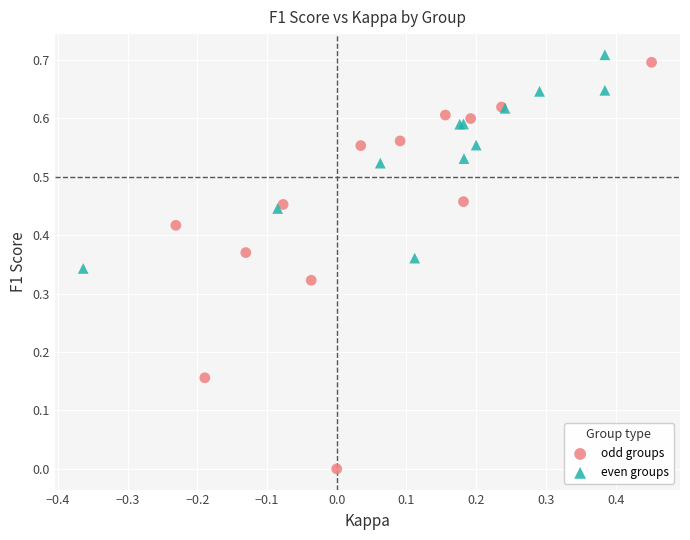

Which series has the largest Y range (max minus min)?

odd groups